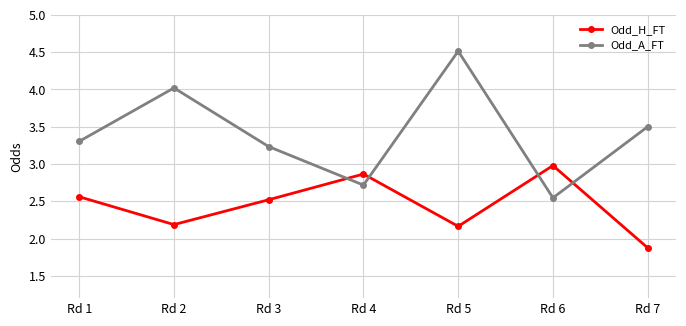

How many values in the Odd_H_FT series are below 2?

1